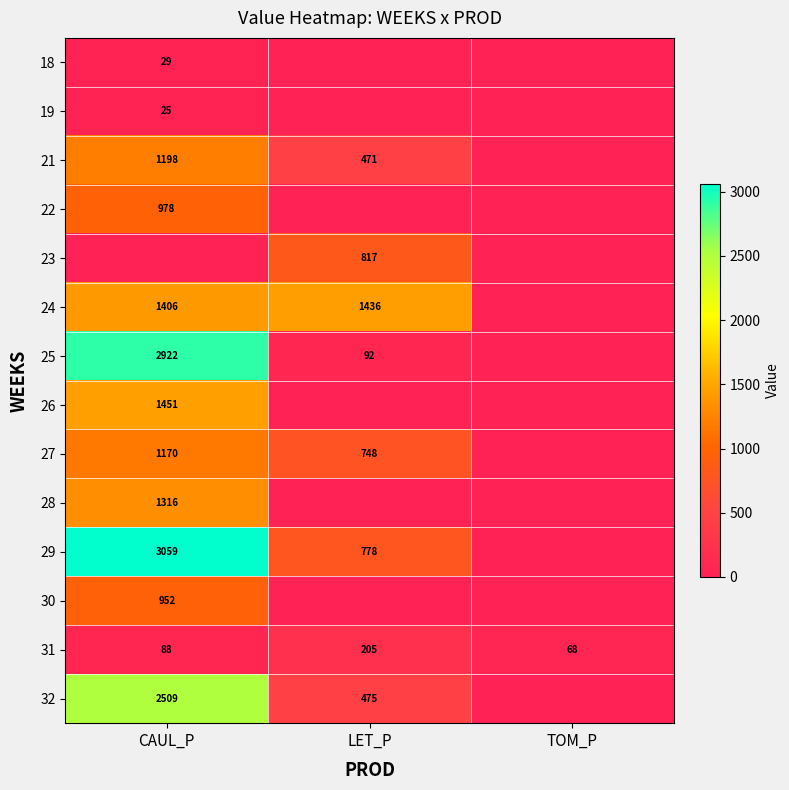

Which label corresponds to the smallest value in the chart?

LET_P